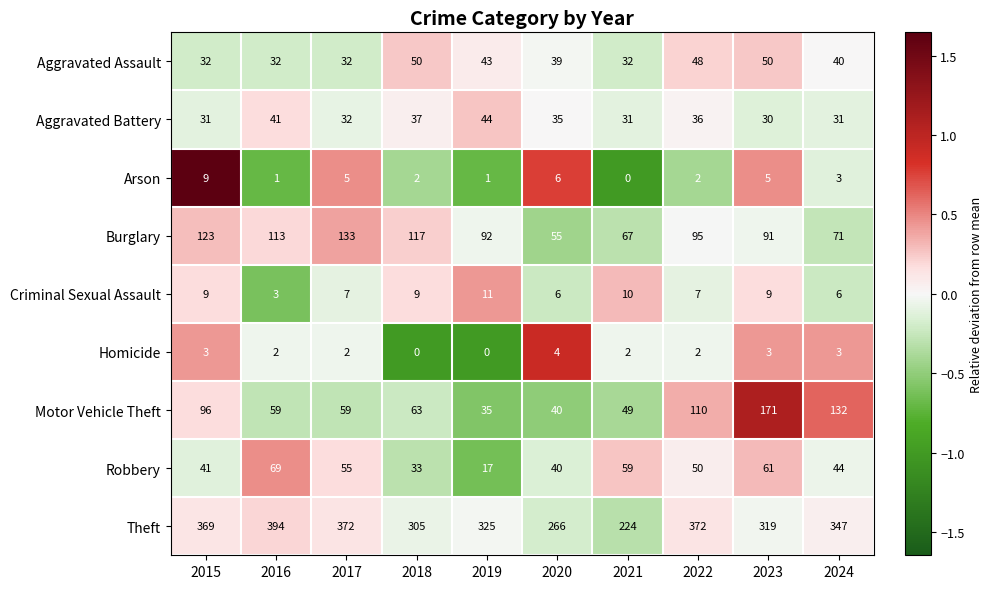

What value does the Aggravated Battery series have at 2021?

31